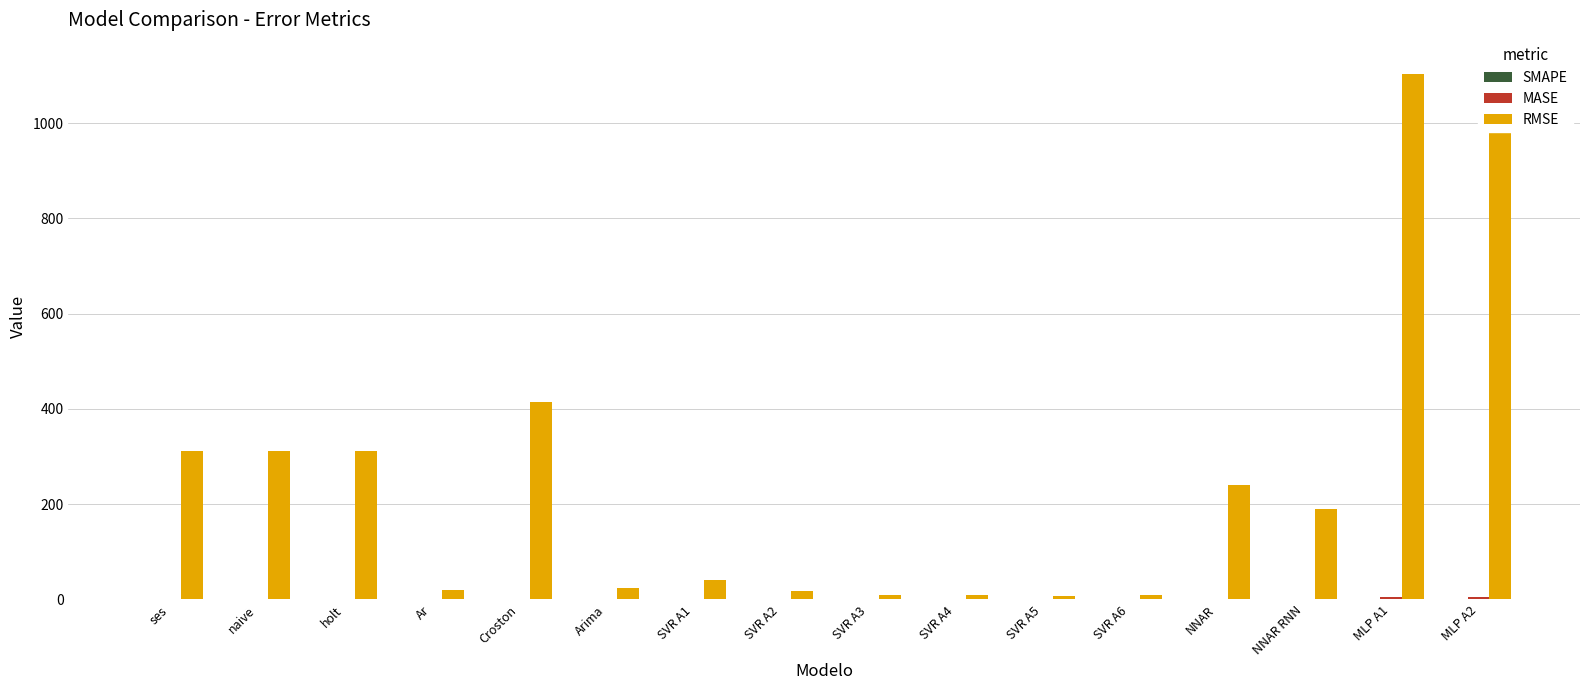

At which label does SMAPE reach its minimum?

SVR A3